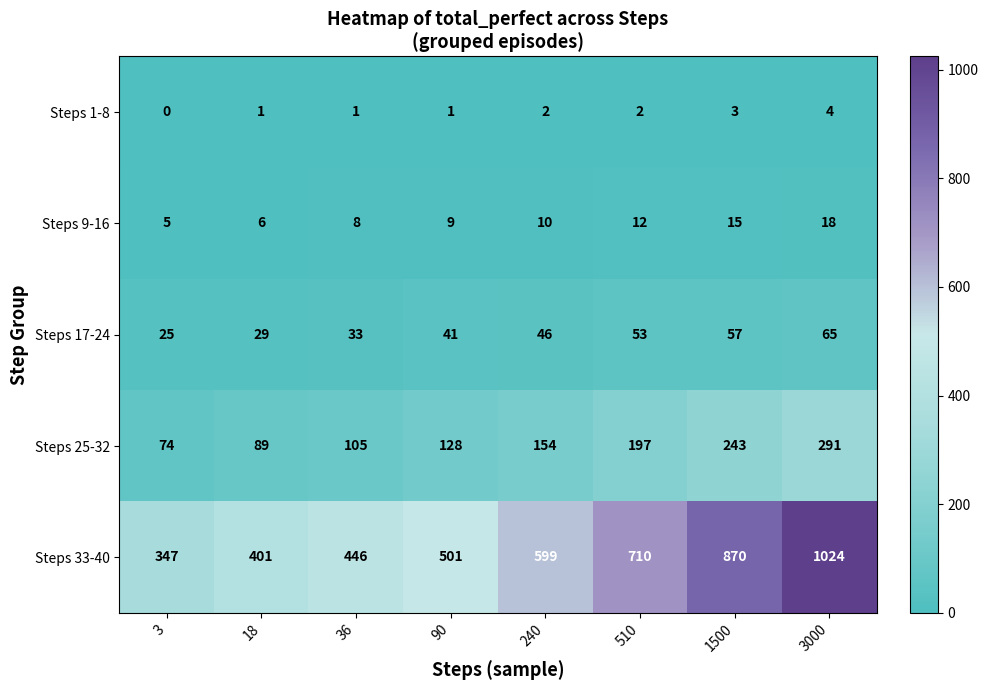

Which category has the lowest value across all series?

3